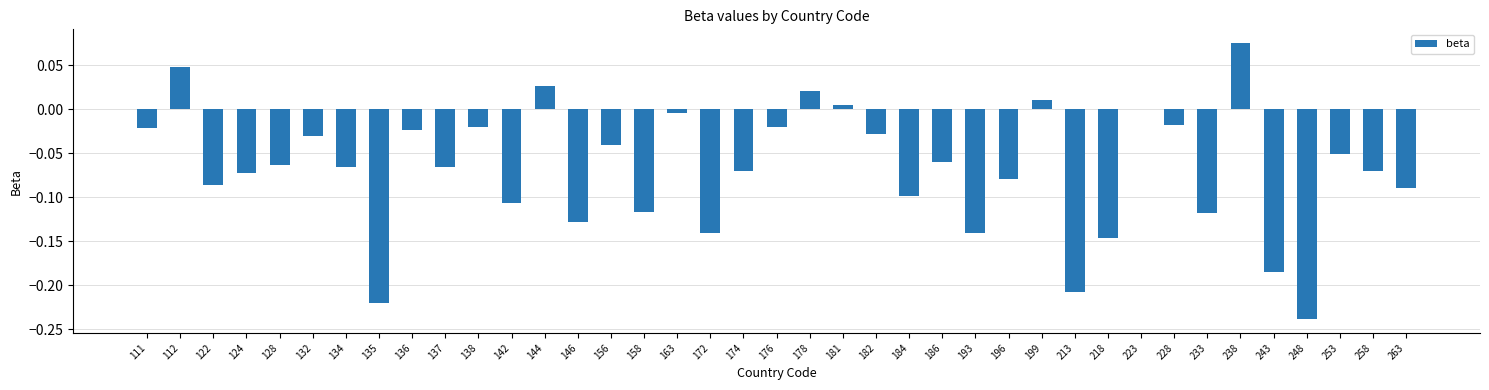

The value at 199 is 0.0. True or false?

True